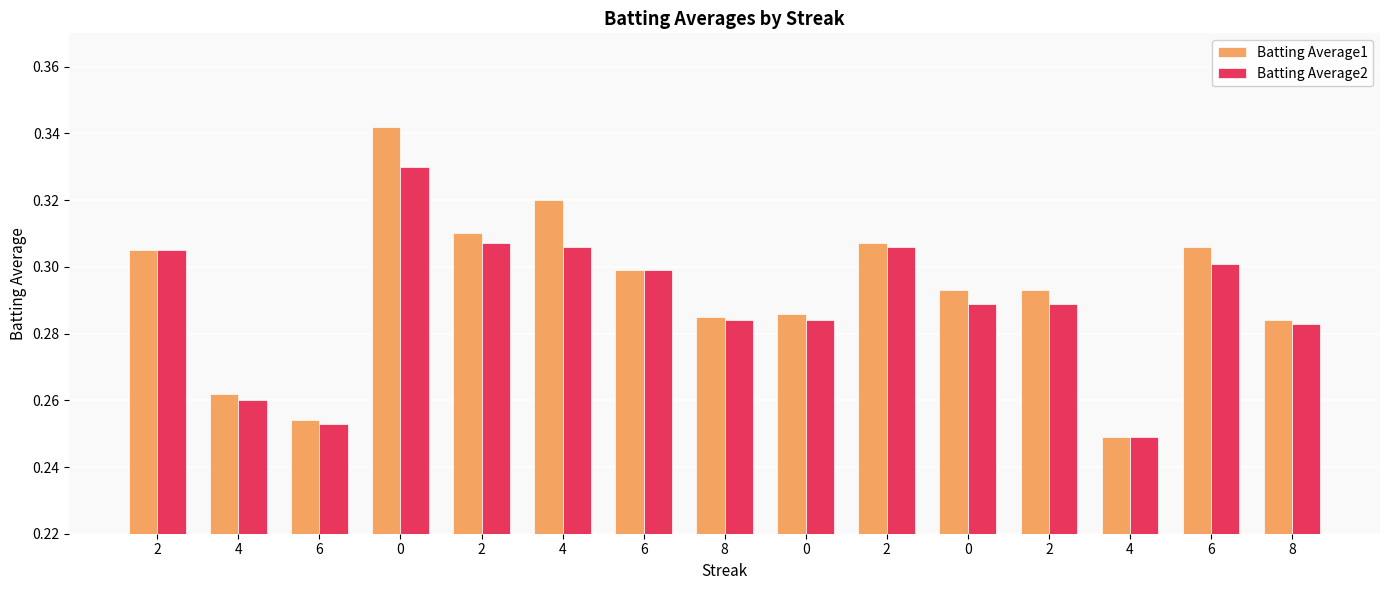

At 2, list the series in order from largest to smallest.

Batting Average1, Batting Average2